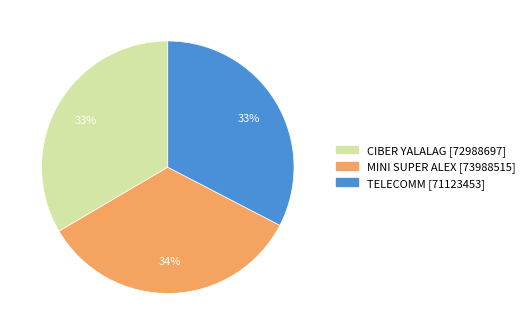

True or false: CIBER YALALAG accounts for 42% of the total.

False